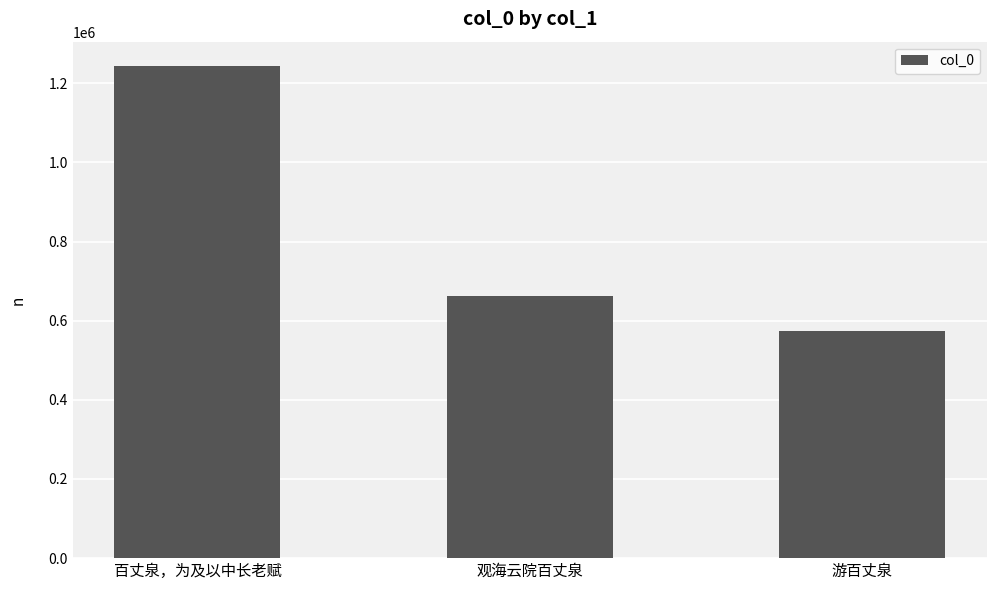

How many values are between 573320 and 1242877?

3